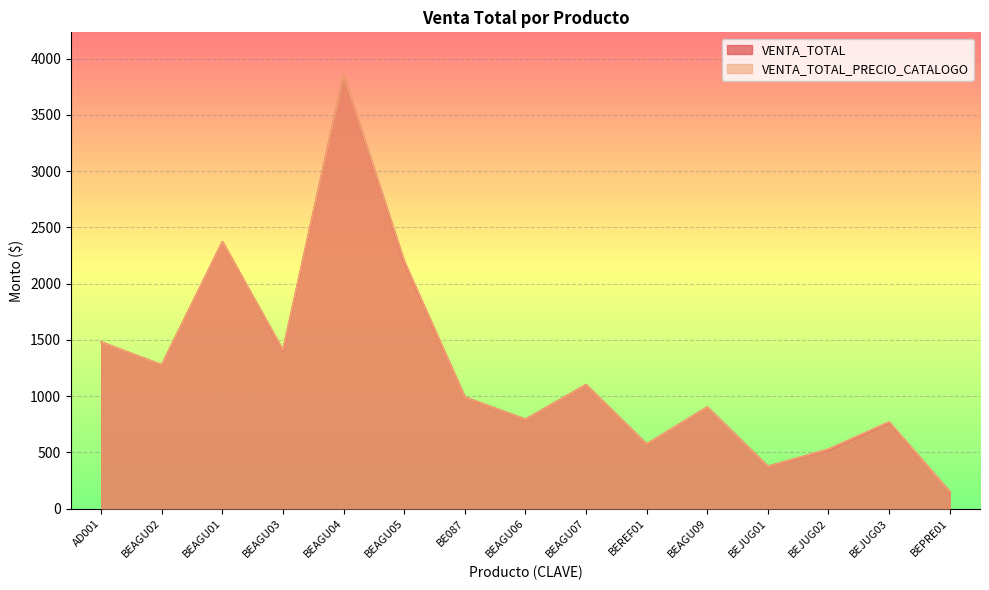

What are all the series names shown in the legend?

VENTA_TOTAL, VENTA_TOTAL_PRECIO_CATALOGO